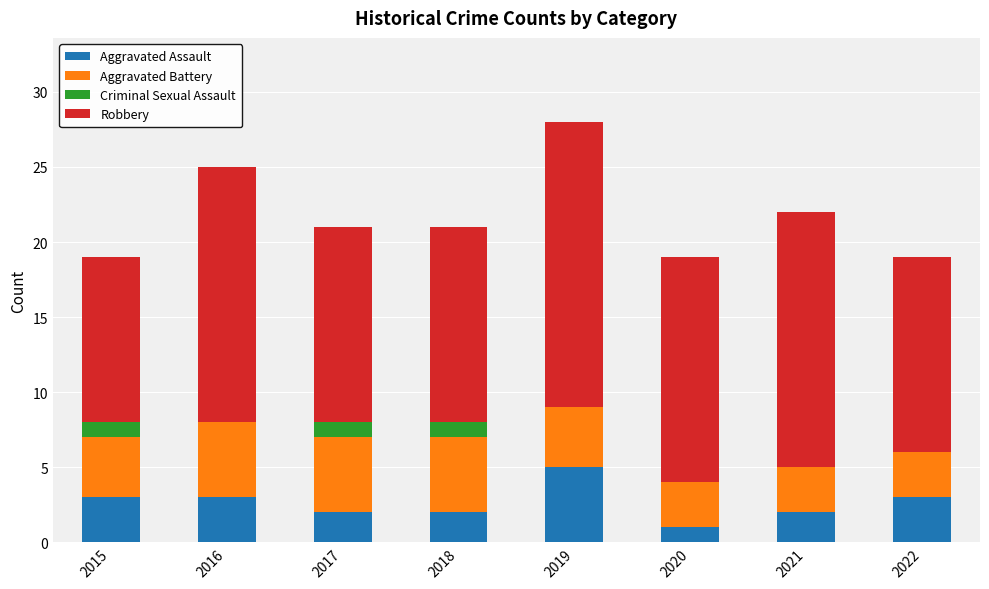

What is the sum of the Aggravated Assault values at 2018 and 2015?

5